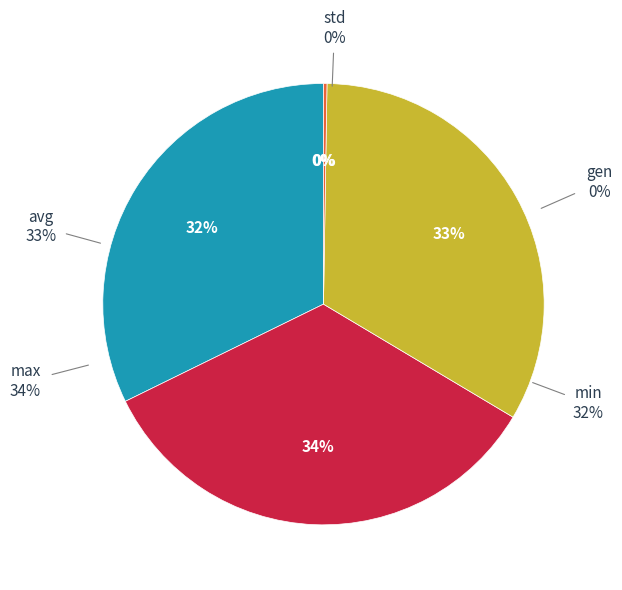

How many segments does this pie chart have?

5